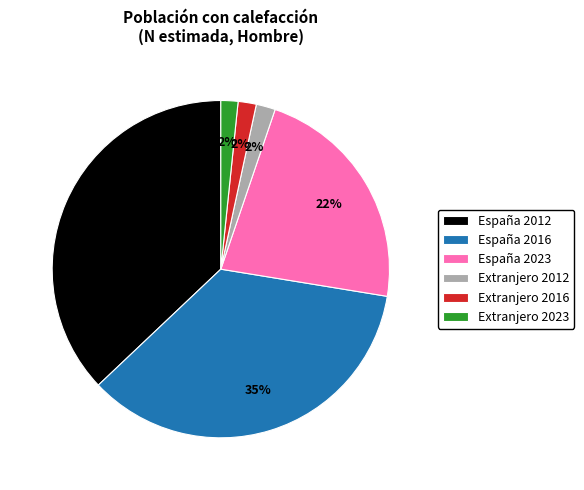

Is there any slice that represents more than half of the pie?

No